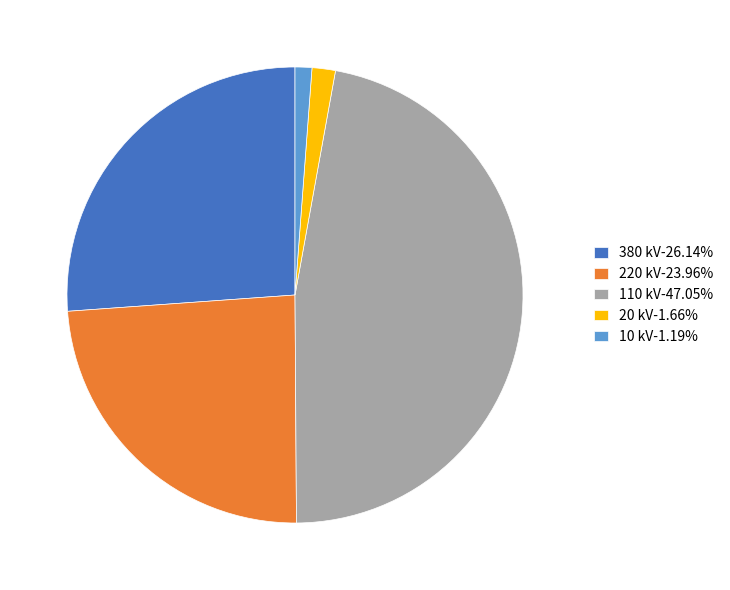

Does 20 kV-1.66% represent more than half of the total?

No